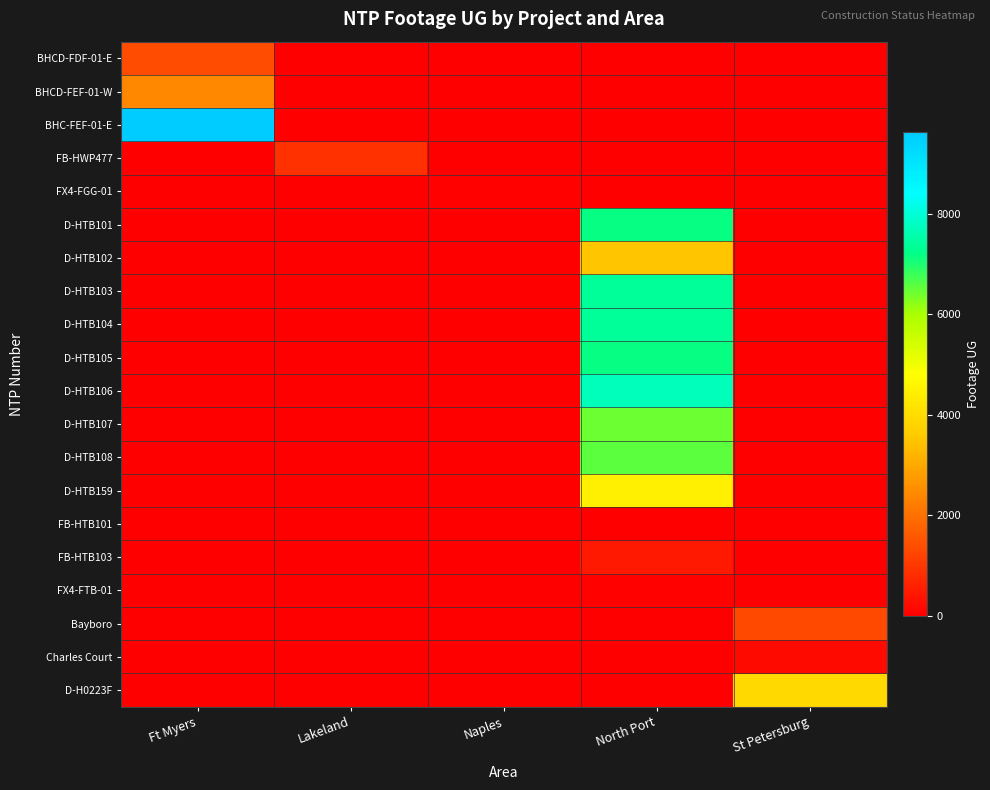

Reading left to right, list all the values displayed in this chart.

BHCD-FDF-01-E: Ft Myers=1358	Lakeland=0	Naples=0	North Port=0	St Petersburg=0
BHCD-FEF-01-W: Ft Myers=2434	Lakeland=0	Naples=0	North Port=0	St Petersburg=0
BHC-FEF-01-E: Ft Myers=9619	Lakeland=0	Naples=0	North Port=0	St Petersburg=0
FB-HWP477: Ft Myers=0	Lakeland=884	Naples=0	North Port=0	St Petersburg=0
FX4-FGG-01: Ft Myers=0	Lakeland=0	Naples=74	North Port=0	St Petersburg=0
D-HTB101: Ft Myers=0	Lakeland=0	Naples=0	North Port=7151	St Petersburg=0
D-HTB102: Ft Myers=0	Lakeland=0	Naples=0	North Port=3499	St Petersburg=0
D-HTB103: Ft Myers=0	Lakeland=0	Naples=0	North Port=7385	St Petersburg=0
D-HTB104: Ft Myers=0	Lakeland=0	Naples=0	North Port=7378	St Petersburg=0
D-HTB105: Ft Myers=0	Lakeland=0	Naples=0	North Port=7141	St Petersburg=0
D-HTB106: Ft Myers=0	Lakeland=0	Naples=0	North Port=7715	St Petersburg=0
D-HTB107: Ft Myers=0	Lakeland=0	Naples=0	North Port=6455	St Petersburg=0
D-HTB108: Ft Myers=0	Lakeland=0	Naples=0	North Port=6542	St Petersburg=0
D-HTB159: Ft Myers=0	Lakeland=0	Naples=0	North Port=4443	St Petersburg=0
FB-HTB101: Ft Myers=0	Lakeland=0	Naples=0	North Port=0	St Petersburg=0
FB-HTB103: Ft Myers=0	Lakeland=0	Naples=0	North Port=451	St Petersburg=0
FX4-FTB-01: Ft Myers=0	Lakeland=0	Naples=0	North Port=42	St Petersburg=0
Bayboro: Ft Myers=0	Lakeland=0	Naples=0	North Port=0	St Petersburg=1292
Charles Court: Ft Myers=0	Lakeland=0	Naples=0	North Port=0	St Petersburg=193
D-H0223F: Ft Myers=0	Lakeland=0	Naples=0	North Port=0	St Petersburg=3936